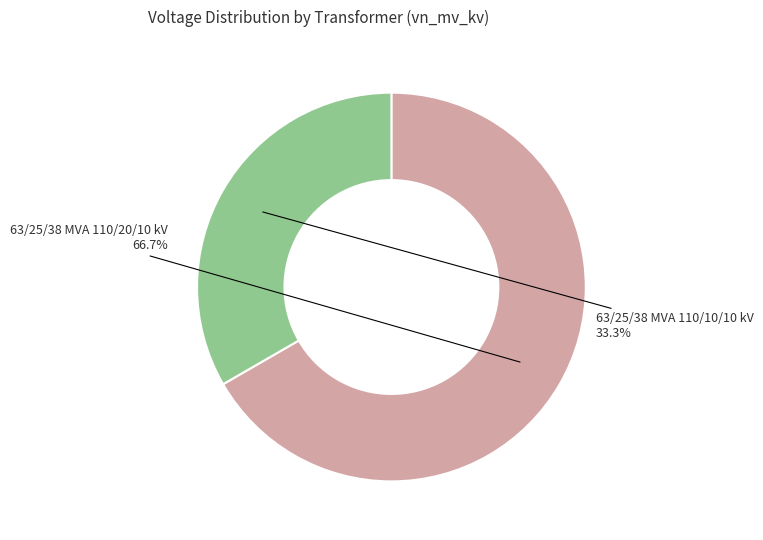

How many slices are in this pie chart?

2